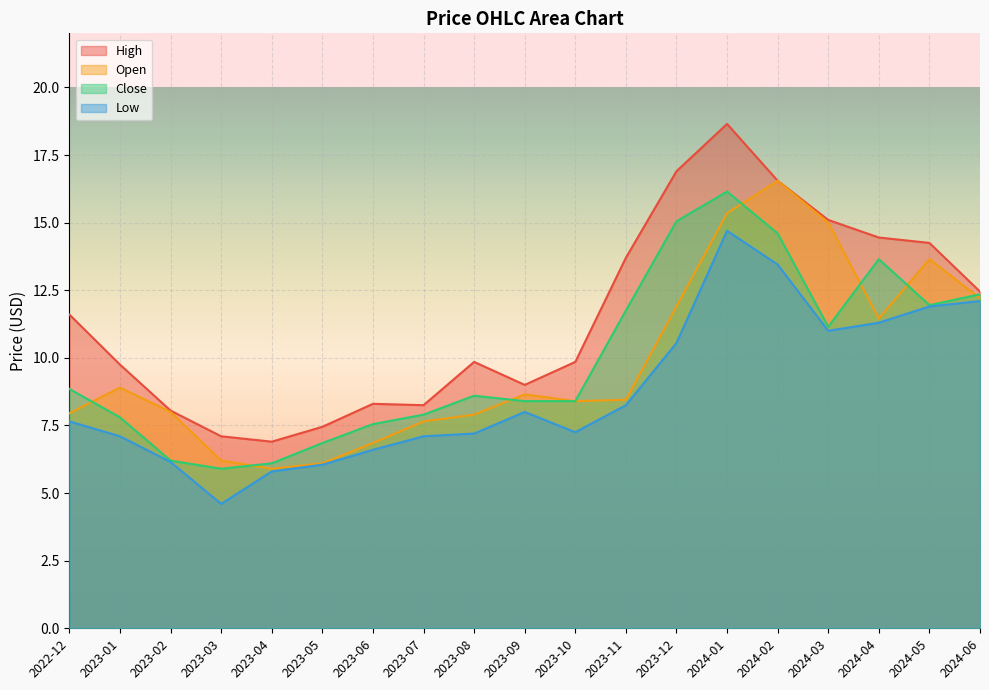

What is the difference between the highest and lowest values at 2023-02?

1.9